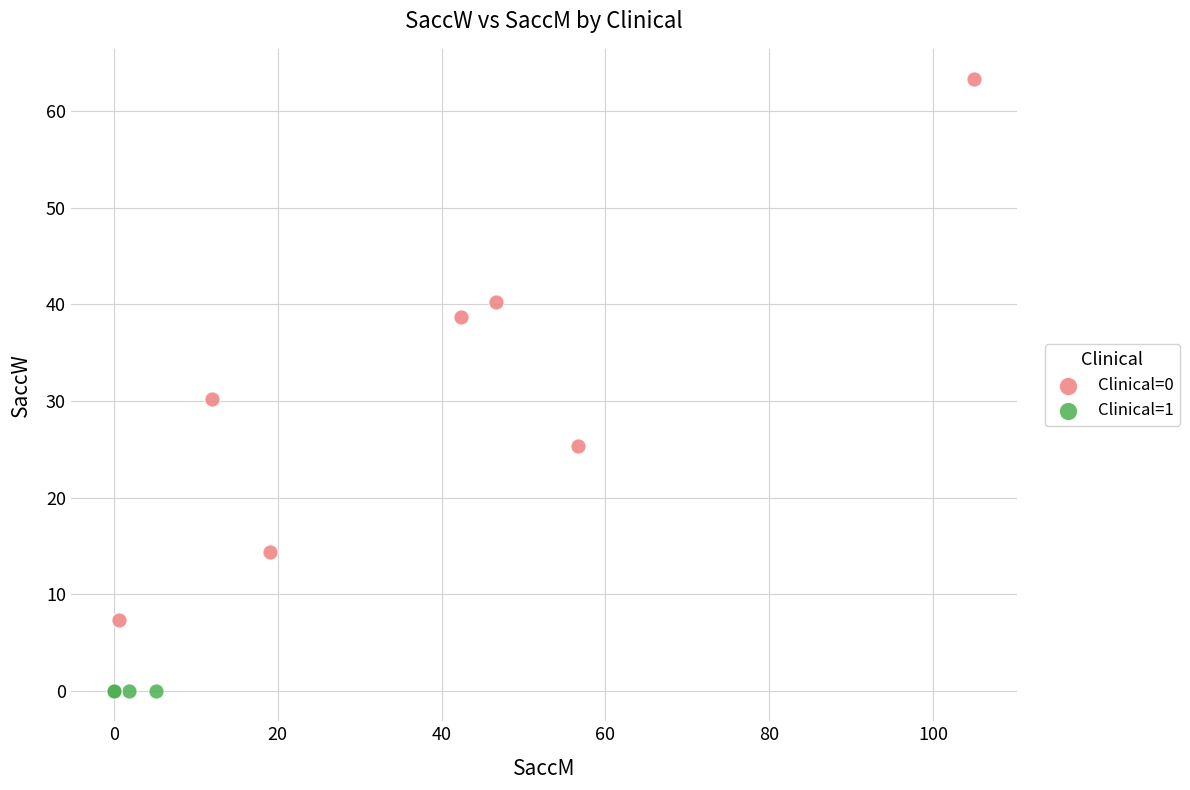

Which series reaches the maximum Y coordinate?

Clinical=0